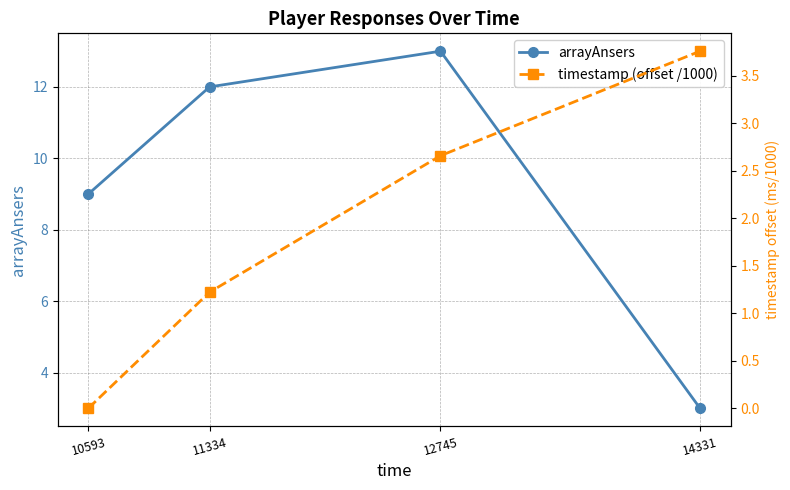

Does the chart have visible grid lines?

Yes